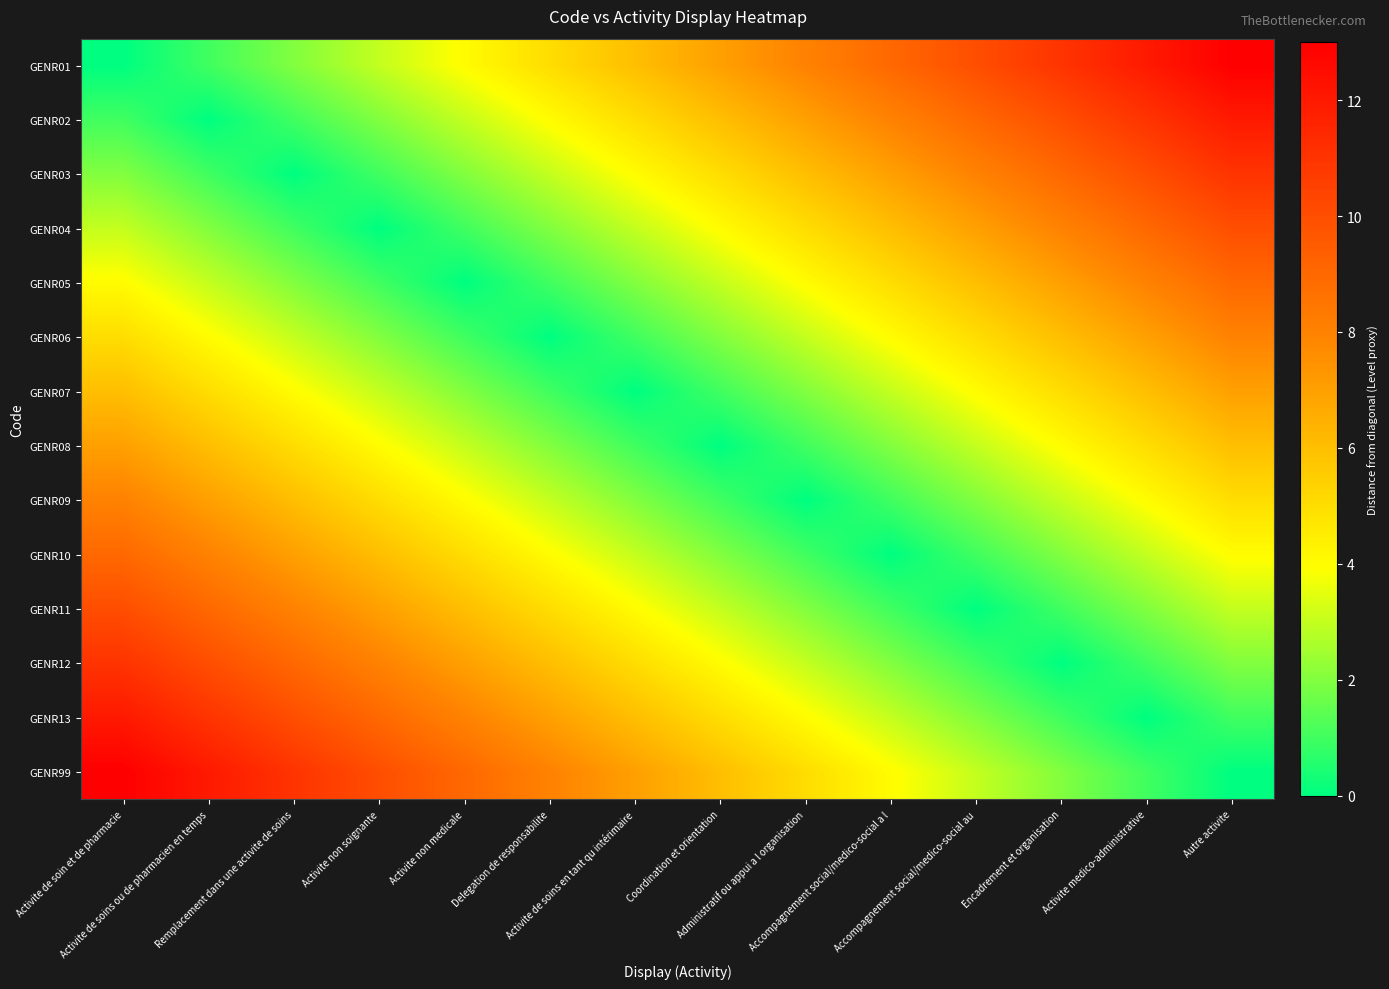

How many data points does each series have?

14